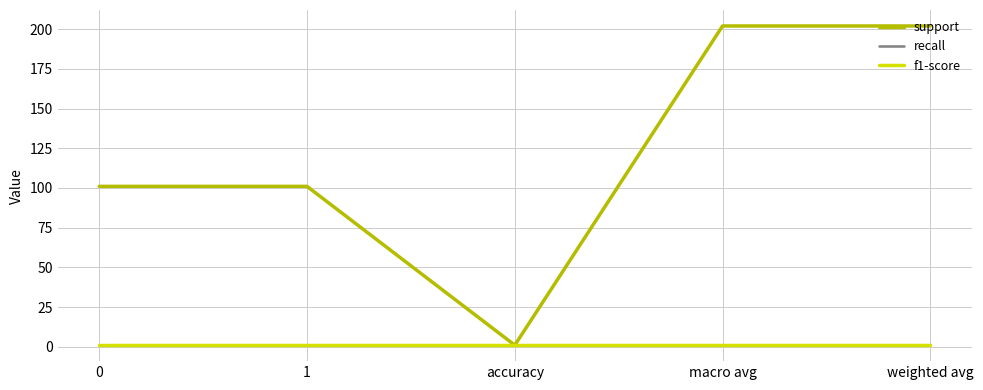

Reading right to left, extract all data points from this chart.

support: weighted avg=202	macro avg=202	accuracy=1	1=101	0=101
recall: weighted avg=1	macro avg=1	accuracy=1	1=1	0=1
f1-score: weighted avg=1	macro avg=1	accuracy=1	1=1	0=1